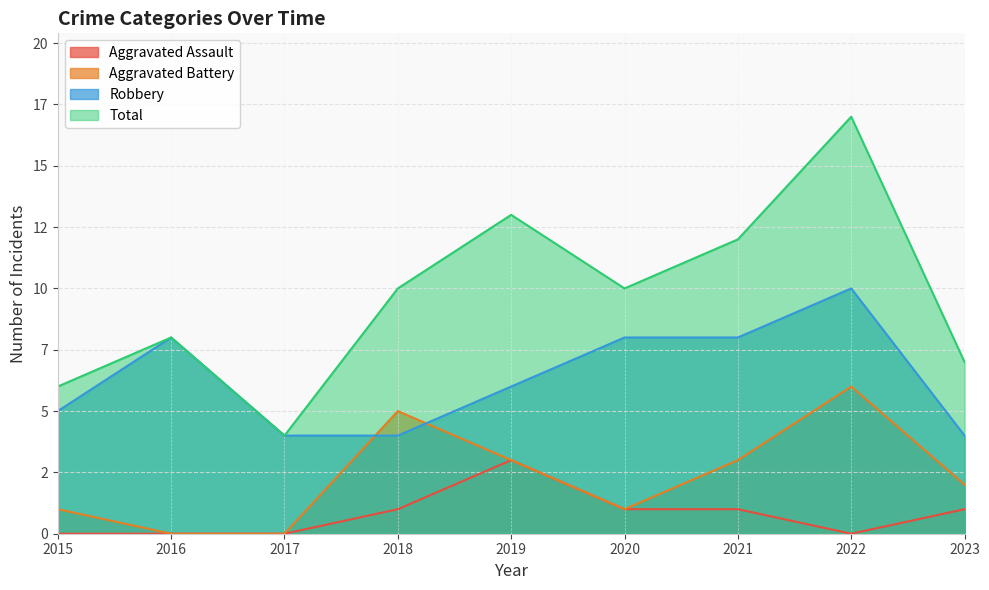

Does the chart have visible grid lines?

Yes